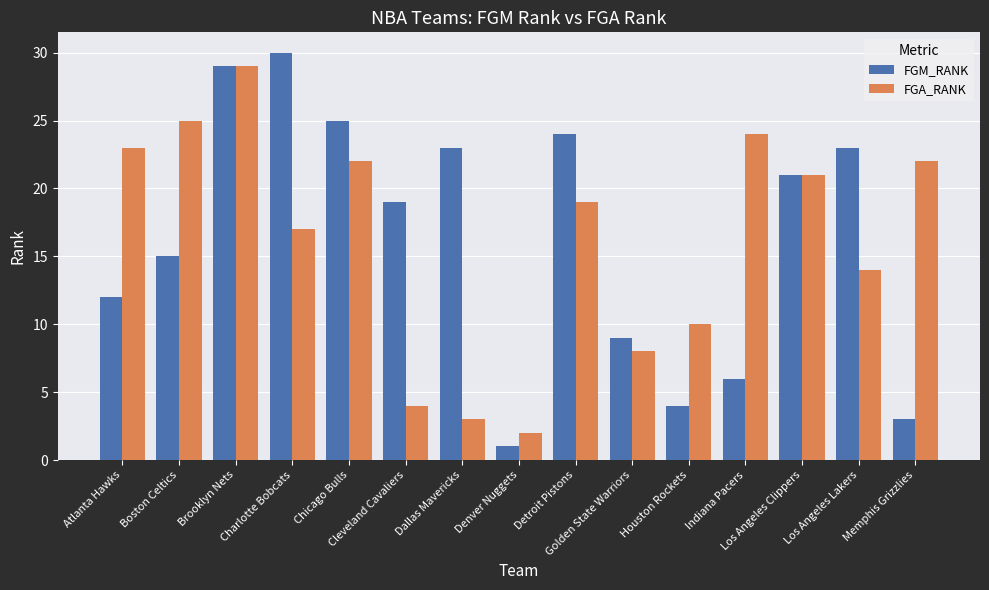

Is the value of FGA_RANK at Indiana Pacers greater than the value of FGM_RANK at Denver Nuggets?

Yes